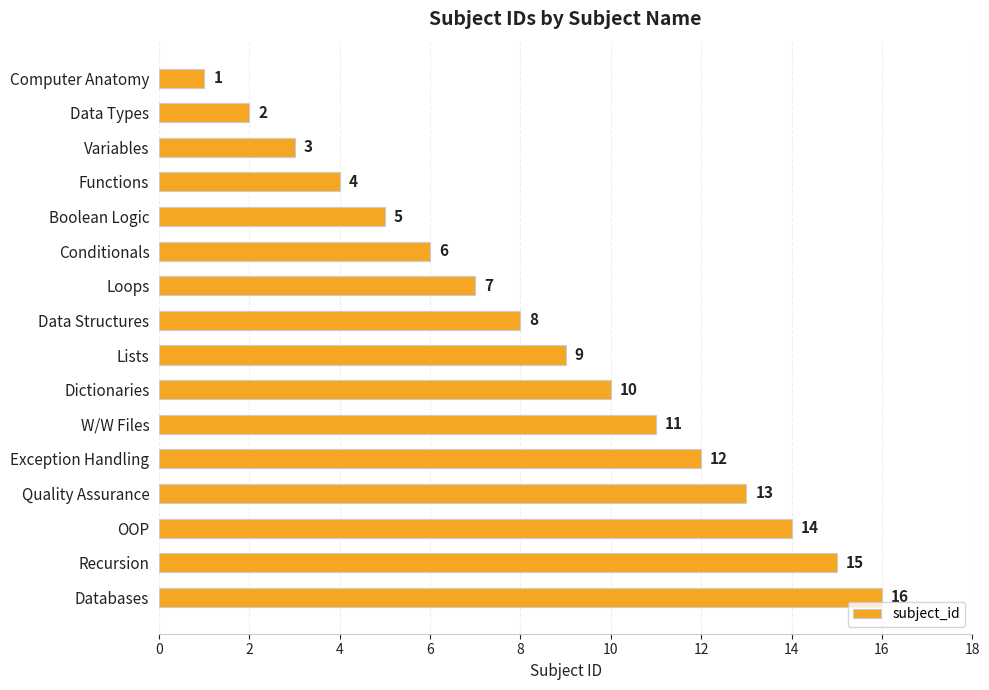

What is the greatest value displayed?

16